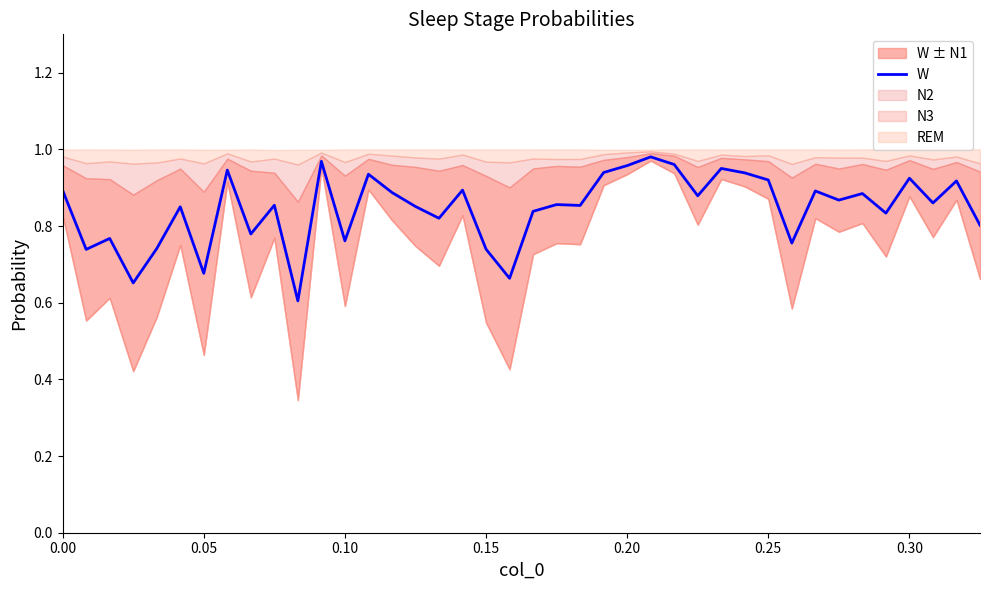

What is the minimum value for W?

0.6